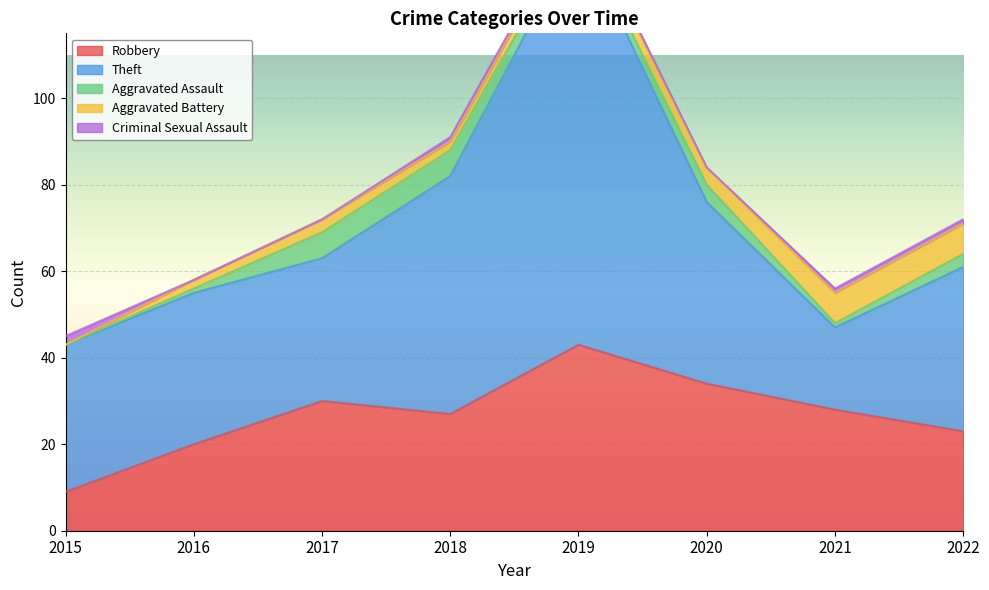

Between 2015 and 2022, which series saw the biggest shift?

Robbery